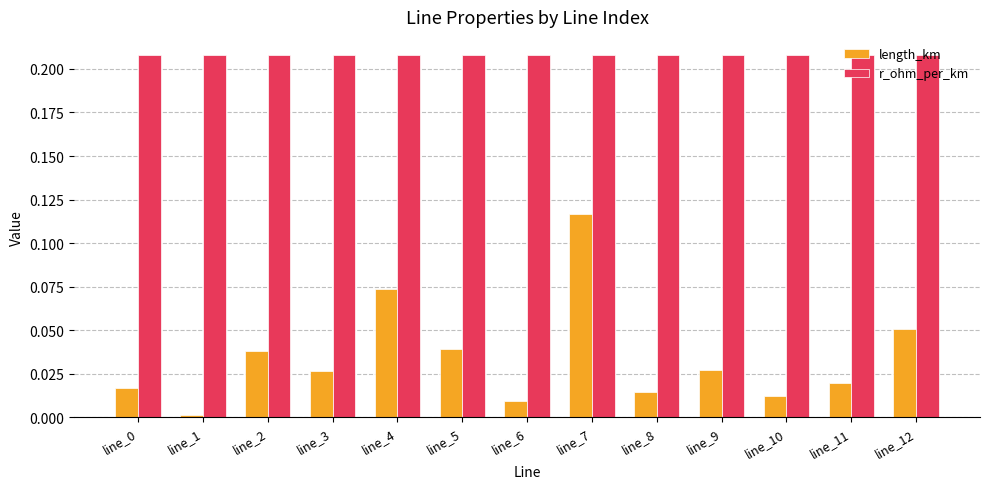

Which category has the lowest value across all series?

line_1